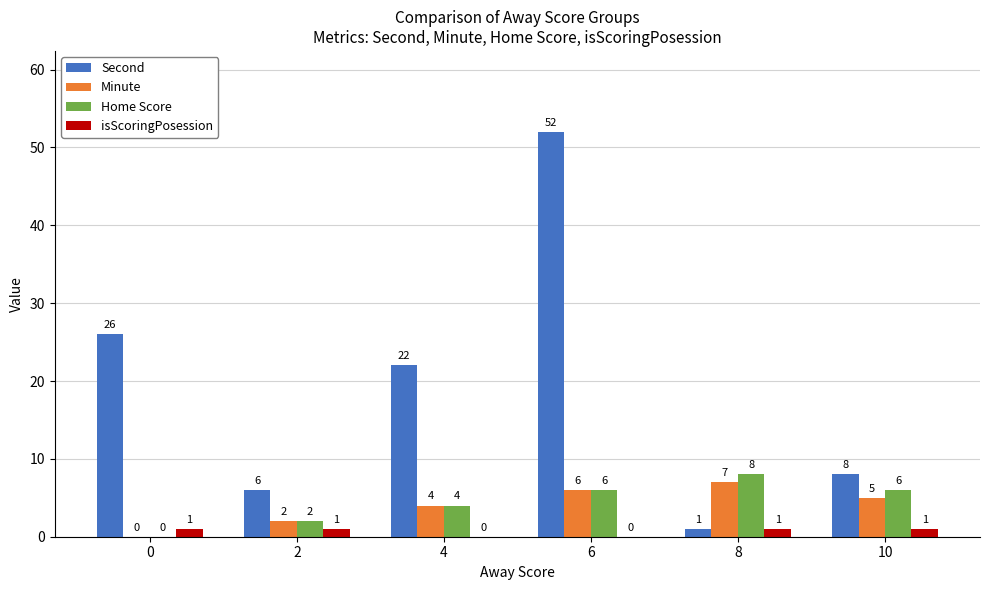

What is the maximum value shown in the chart?

52